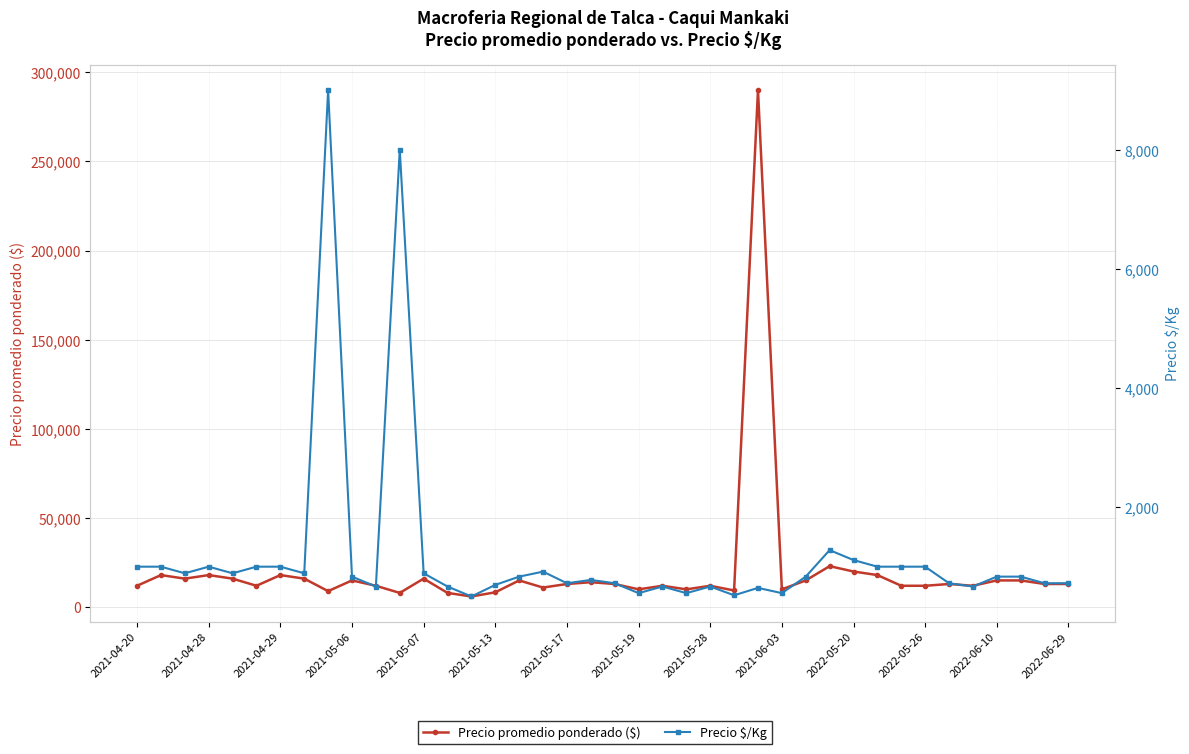

What is the highest value of the Precio promedio ponderado ($) series?

290000